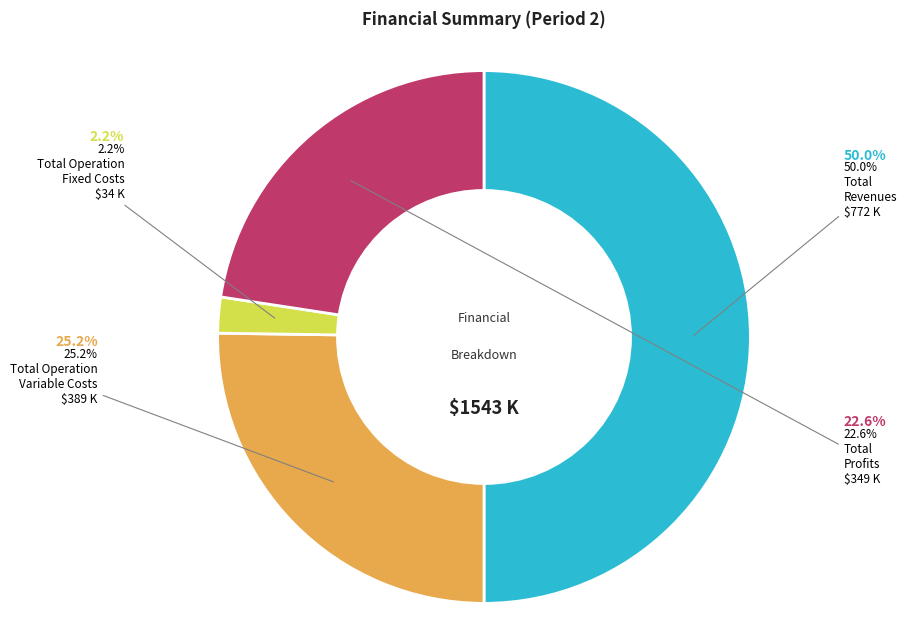

Is it true that Total Capital Costs is 5% of the pie?

False